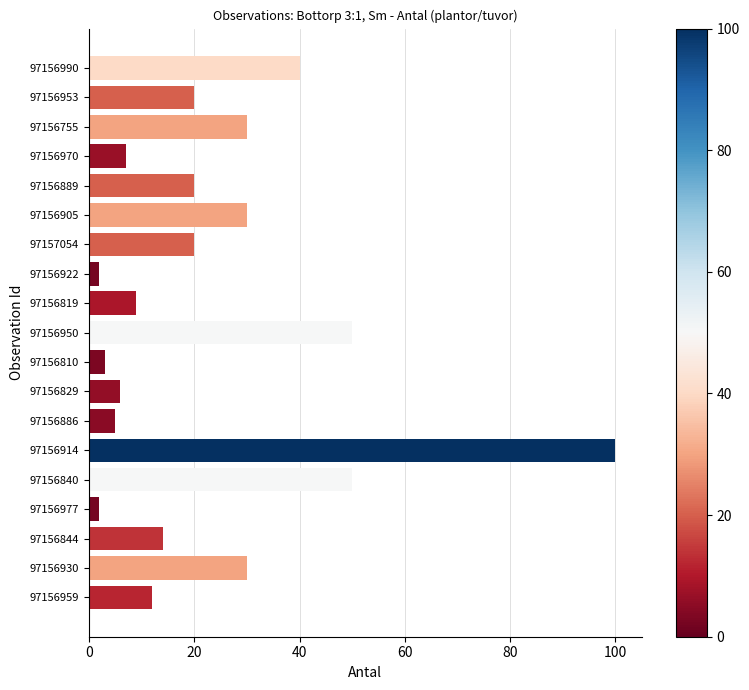

At which category does the chart reach its peak across all series?

97156914